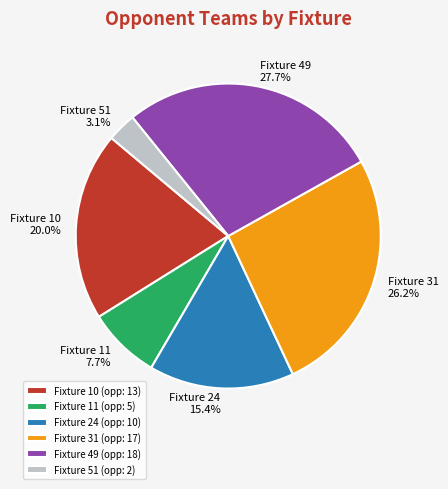

What is the ratio of the value at Fixture 11 to the value at Fixture 31?

0.3